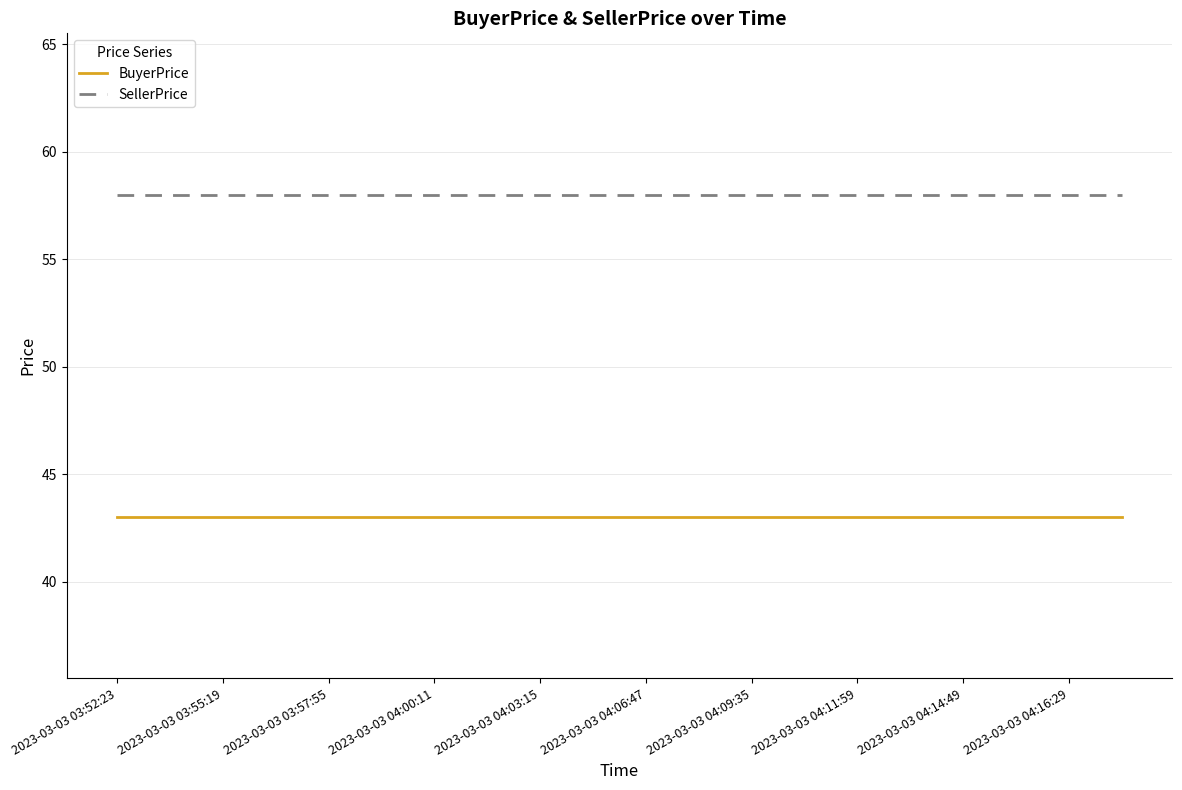

List the series in order of their overall mean, highest first.

SellerPrice, BuyerPrice